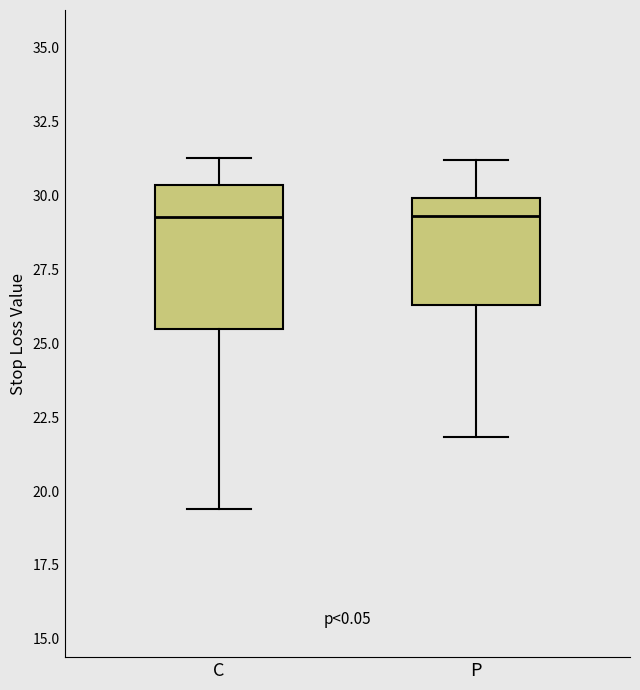

Comparing the boxes themselves (not the whiskers), which one is the tallest?

C